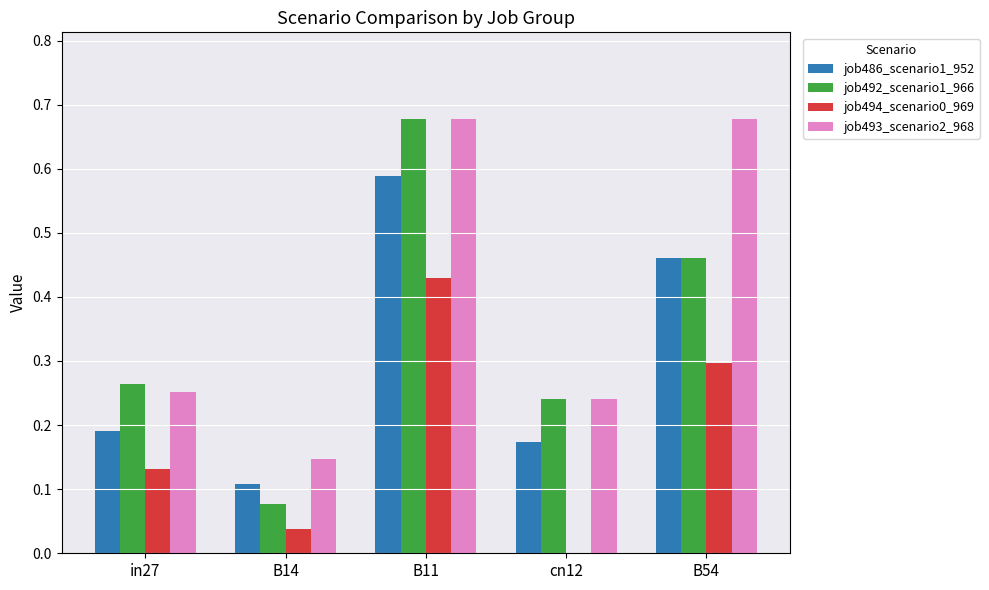

Is it true that job492_scenario1_966 equals 0.4 at B11?

False